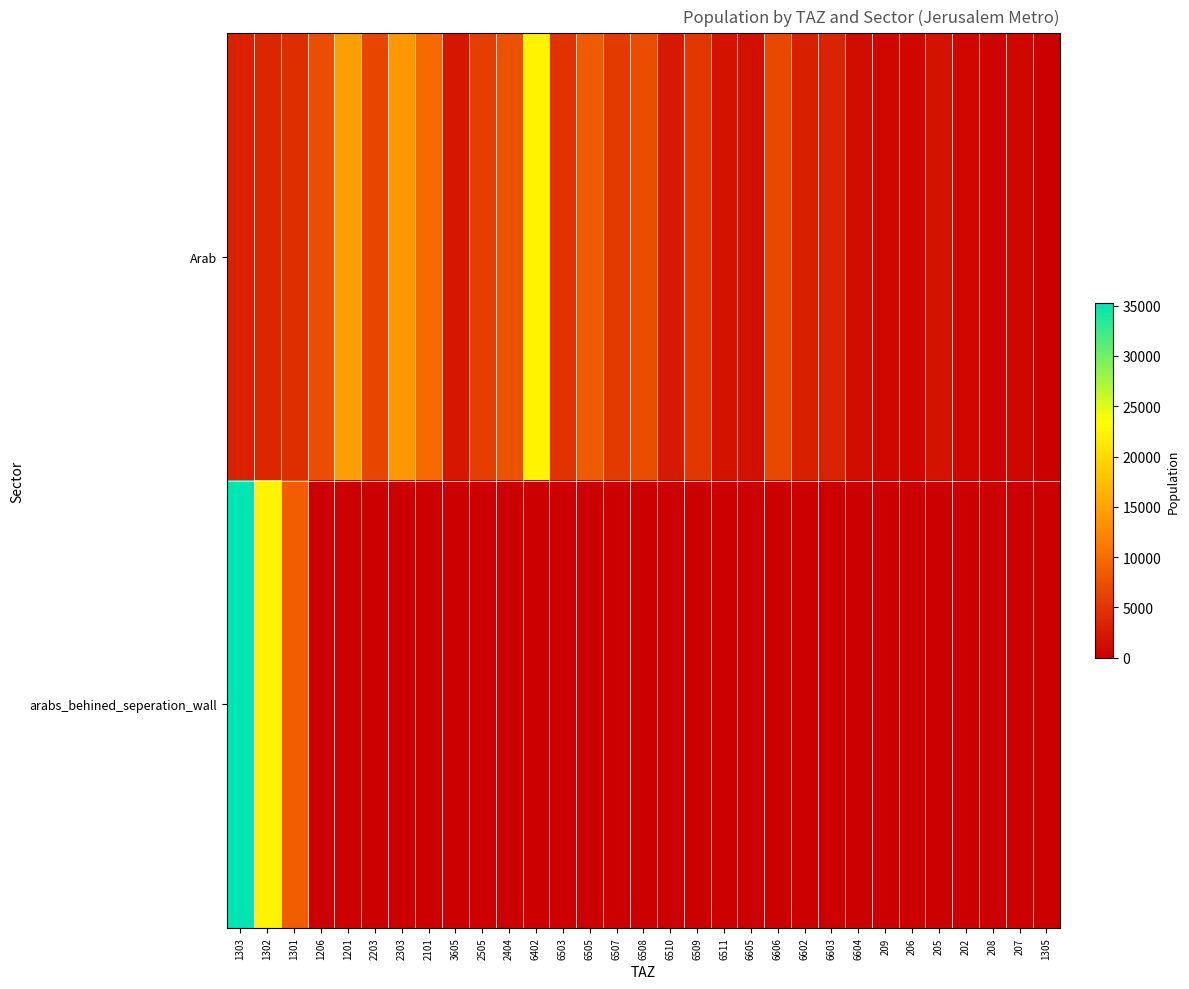

Reading left to right, extract all data points from this chart.

Arab: 1303=3082.9	1302=3597.3	1301=4290.5	1206=7208.8	1201=14608.1	2203=6532.5	2303=13915.7	2101=9824.8	3605=2190.8	2505=5894.3	2404=7702.7	6402=22342.7	6503=4754.4	6505=8461.9	6507=5462.7	6508=7149.5	6510=2436.5	6509=5183.3	6511=1700.9	6605=1545.7	6606=6722.6	6602=2950.2	6603=3371.1	6604=1335.5	209=709.6	206=773.7	205=1659.2	202=785.2	208=488.2	207=759.6	1305=60.7
arabs_behined_seperation_wall: 1303=35227.9	1302=22342.7	1301=8567.6	1206=0.0	1201=0.0	2203=0.0	2303=0.0	2101=0.0	3605=0.0	2505=0.0	2404=0.0	6402=0.0	6503=0.0	6505=0.0	6507=0.0	6508=0.0	6510=0.0	6509=0.0	6511=0.0	6605=0.0	6606=0.0	6602=0.0	6603=0.0	6604=0.0	209=0.0	206=0.0	205=0.0	202=0.0	208=0.0	207=0.0	1305=0.0